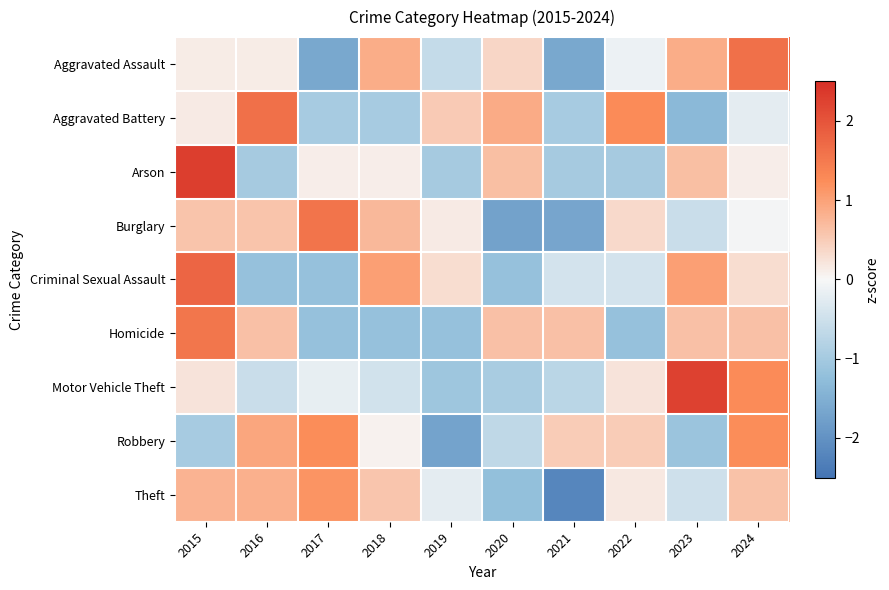

At which category is the sum across all series the highest?

2015